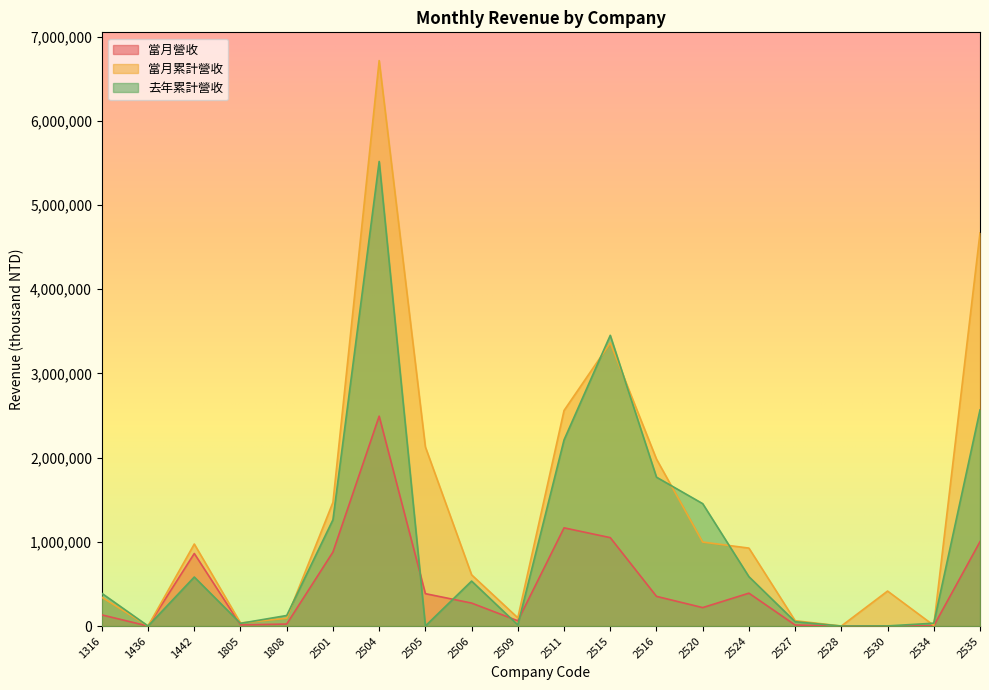

Where does the 去年累計營收 series first go above 534197?

1442